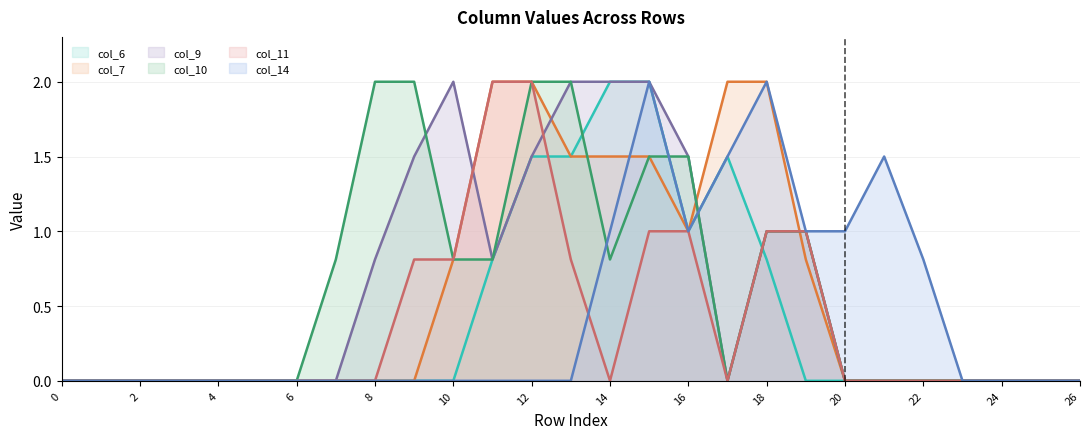

Is it true that col_11 equals 1.3 at 4?

False